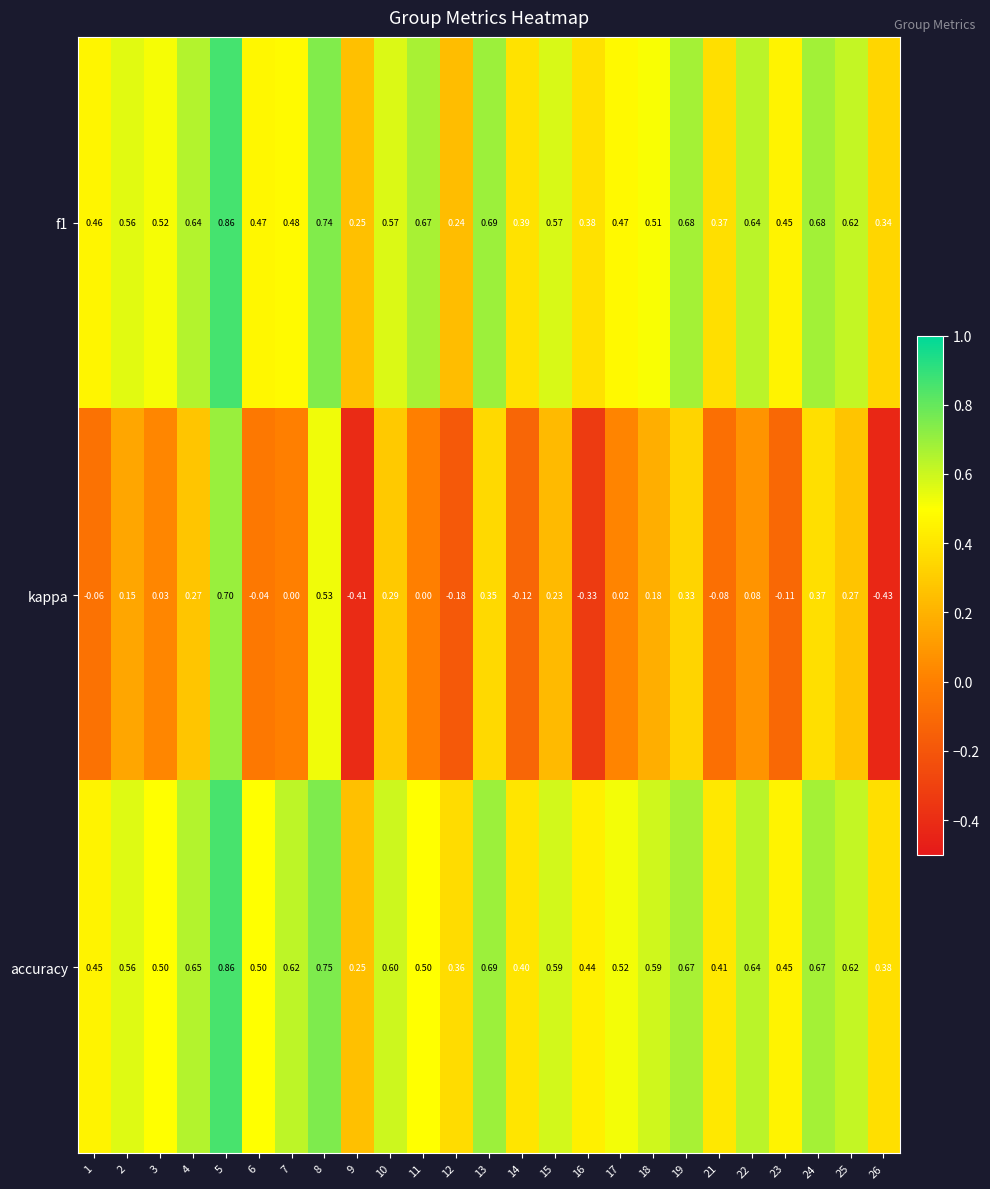

Between 8 and 9, which series saw the biggest shift?

kappa